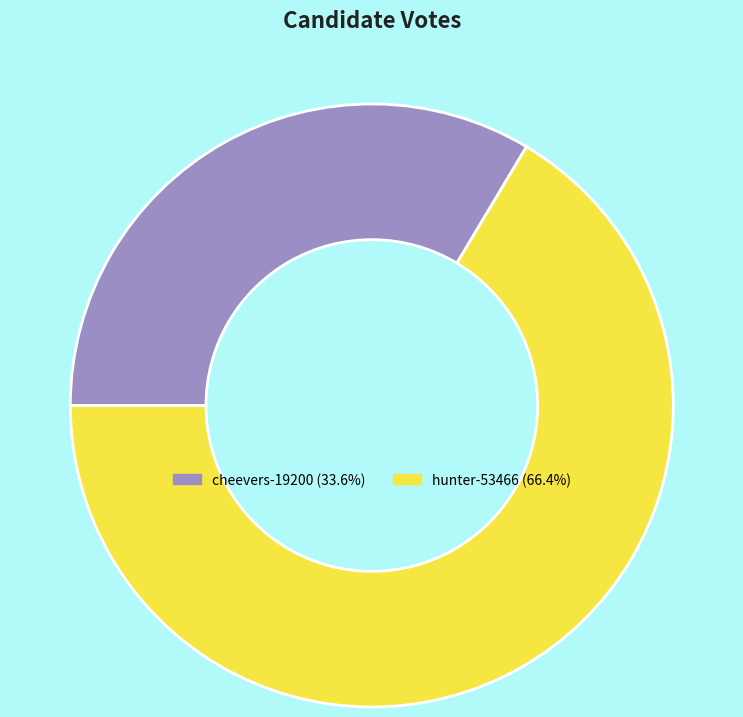

True or false: cheevers-19200 accounts for 39% of the total.

False